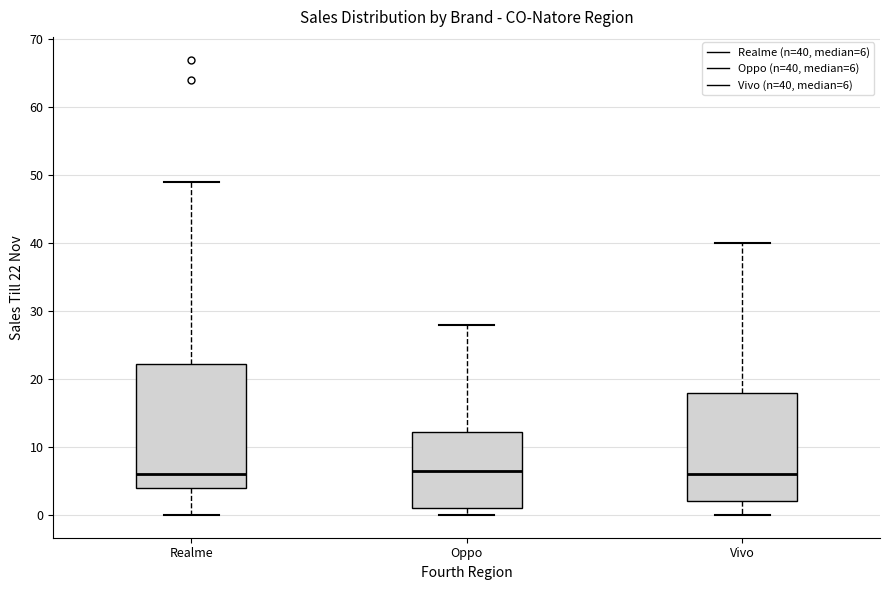

Where is the upper edge of the box for Vivo on the y-axis? The values are not printed on the chart, so give them approximately, as read against the axis.

18